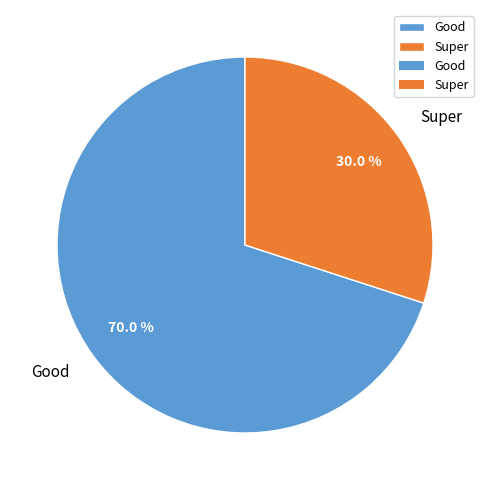

What is the largest slice in the pie chart?

Good